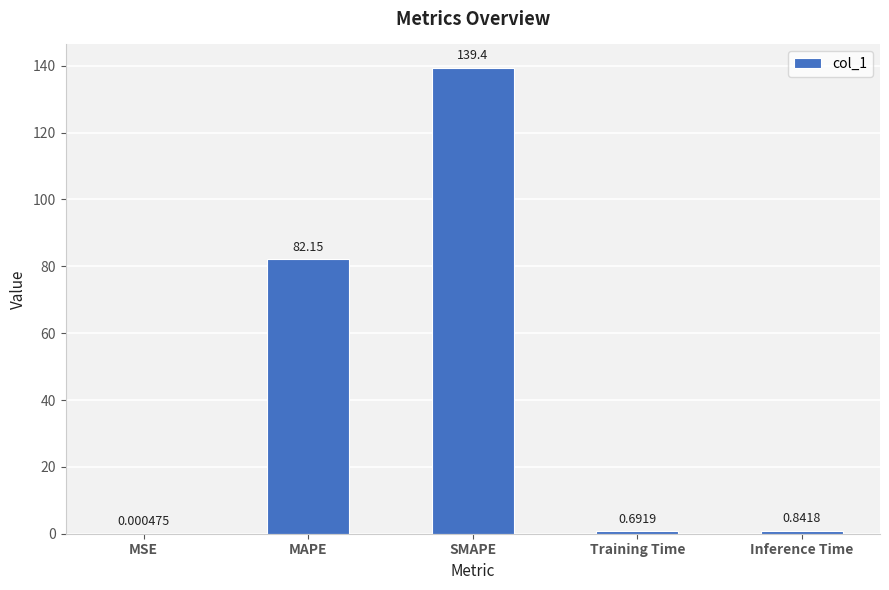

What is the change in value from MSE to Inference Time?

+0.8